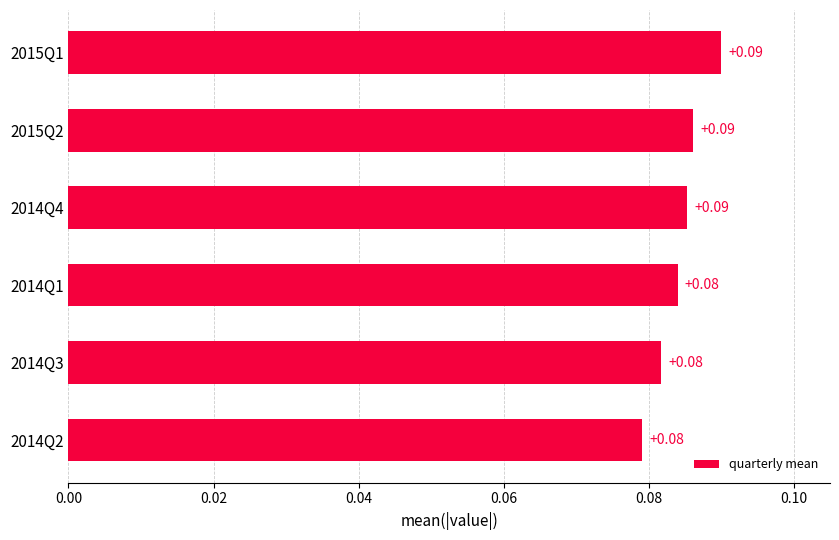

Count the values in the range 0 to 1.

6